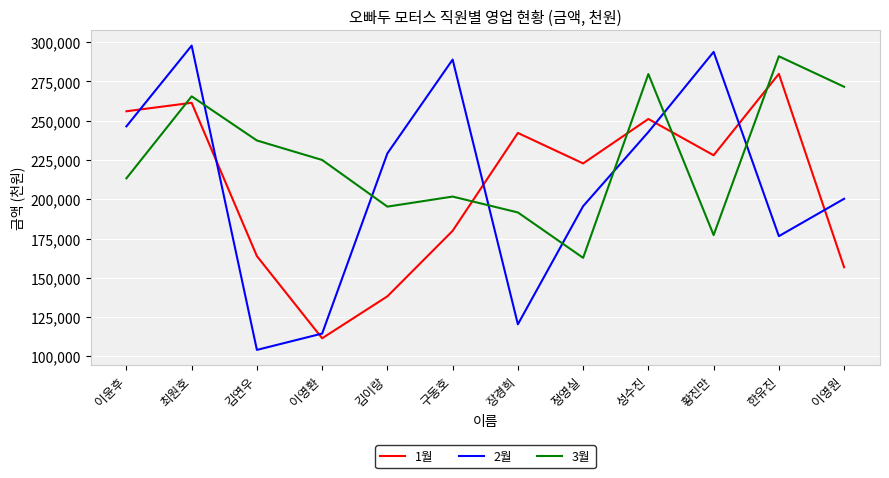

What is the spread (max minus min) of values at 정영실?

60100